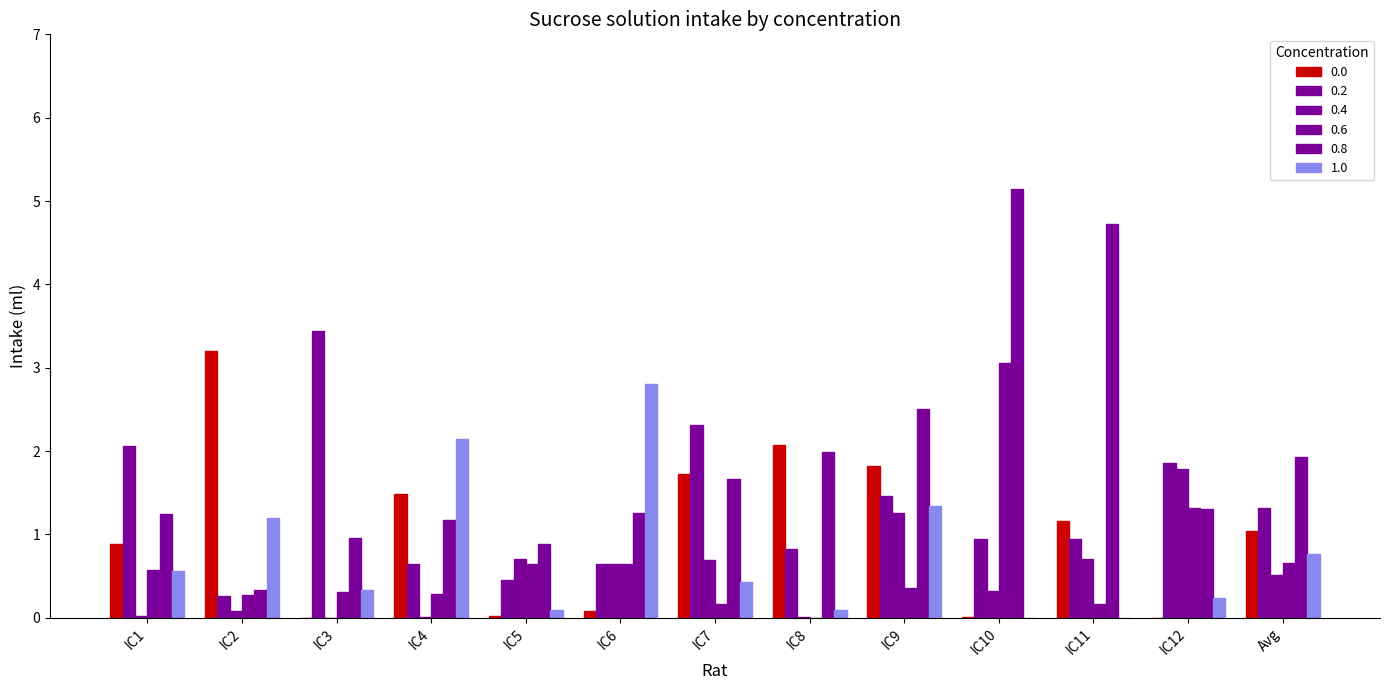

Which series has the widest spread of values?

0.8